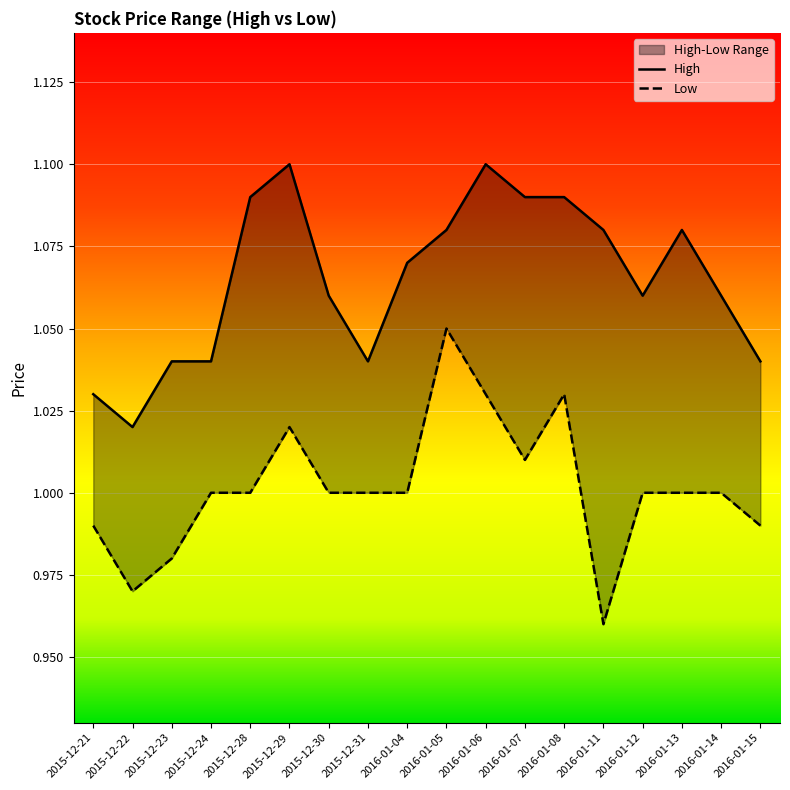

Reading left to right, list all the values displayed in this chart.

High: 2015-12-21=1.0	2015-12-22=1.0	2015-12-23=1.0	2015-12-24=1.0	2015-12-28=1.1	2015-12-29=1.1	2015-12-30=1.1	2015-12-31=1.0	2016-01-04=1.1	2016-01-05=1.1	2016-01-06=1.1	2016-01-07=1.1	2016-01-08=1.1	2016-01-11=1.1	2016-01-12=1.1	2016-01-13=1.1	2016-01-14=1.1	2016-01-15=1.0
Low: 2015-12-21=1.0	2015-12-22=1.0	2015-12-23=1.0	2015-12-24=1.0	2015-12-28=1.0	2015-12-29=1.0	2015-12-30=1.0	2015-12-31=1.0	2016-01-04=1.0	2016-01-05=1.1	2016-01-06=1.0	2016-01-07=1.0	2016-01-08=1.0	2016-01-11=1.0	2016-01-12=1.0	2016-01-13=1.0	2016-01-14=1.0	2016-01-15=1.0